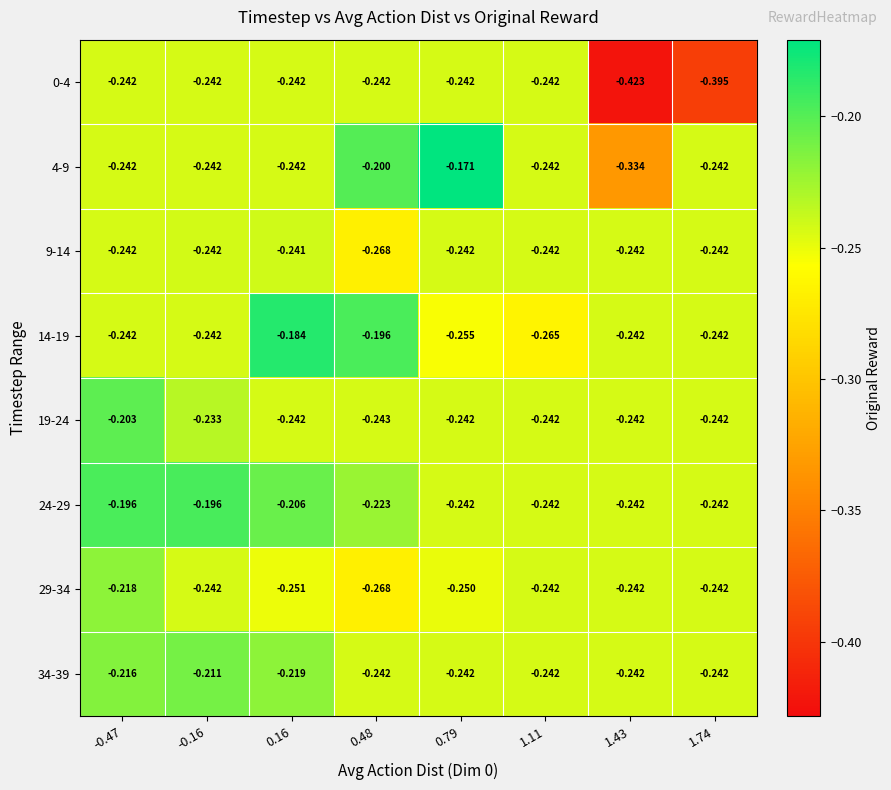

Is the value of 14-19 at 0.48 greater than the value of 34-39 at 0.16?

Yes